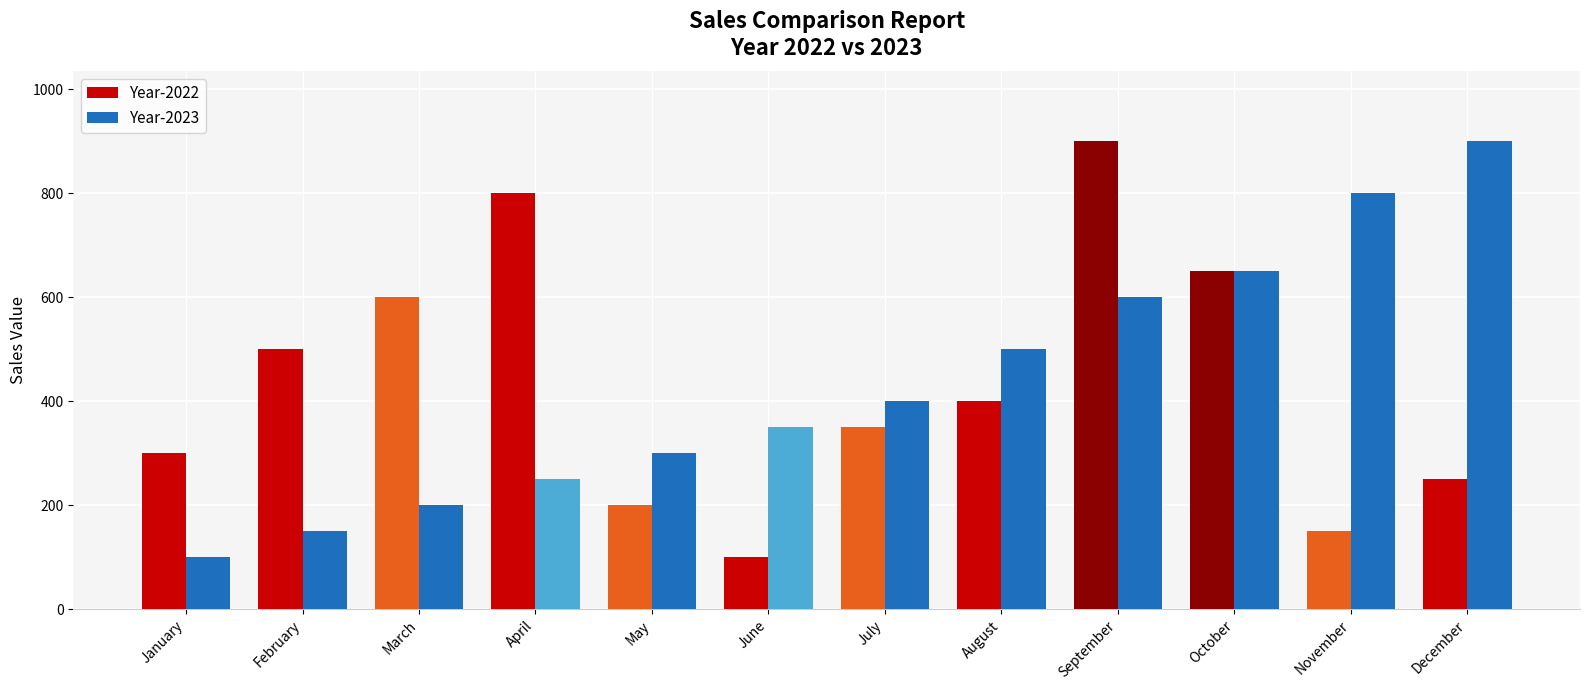

What is the value of the Year-2023 bar at the 12th from the left?

900